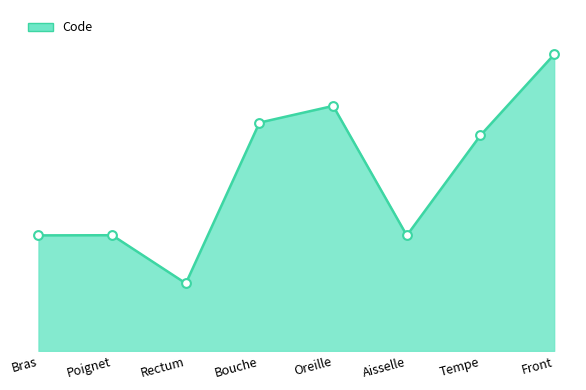

Approximately how many times larger is the value at Bras compared to Poignet?

1.0